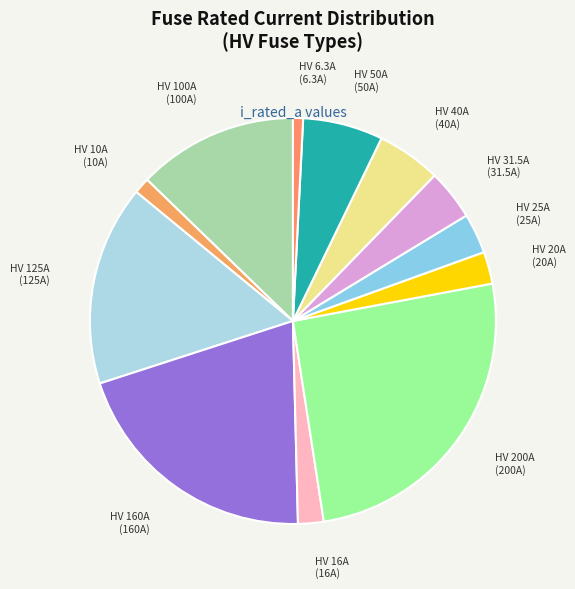

Count the number of slices in the pie.

12